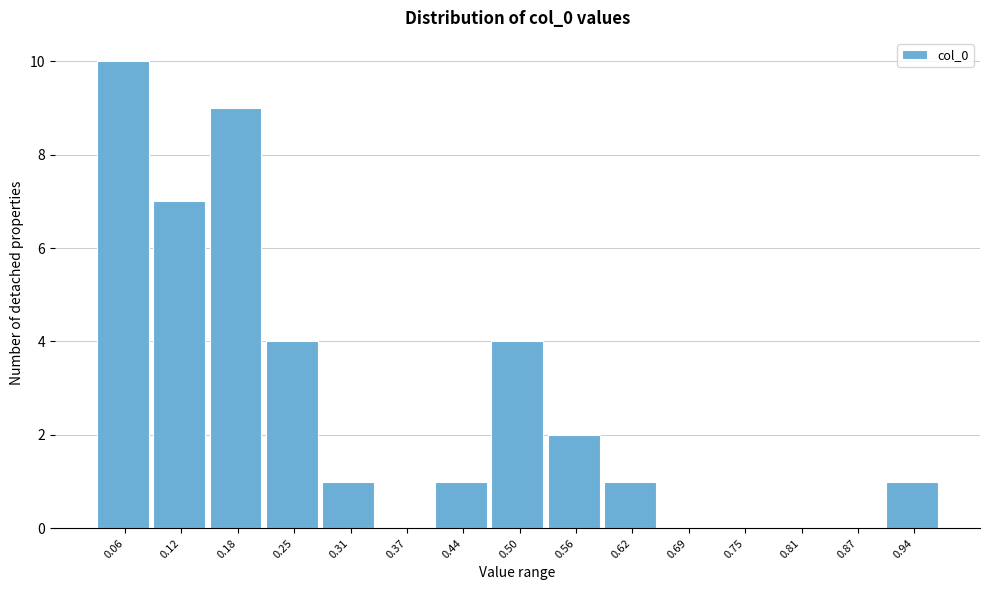

Reading left to right, list all the values displayed in this chart.

0.06=10	0.12=7	0.18=9	0.25=4	0.31=1	0.37=0	0.44=1	0.50=4	0.56=2	0.62=1	0.69=0	0.75=0	0.81=0	0.87=0	0.94=1